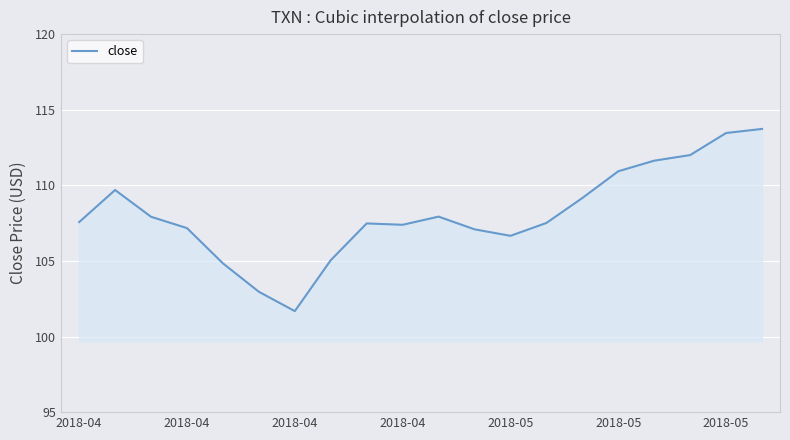

What is the minimum value shown in the chart?

101.7